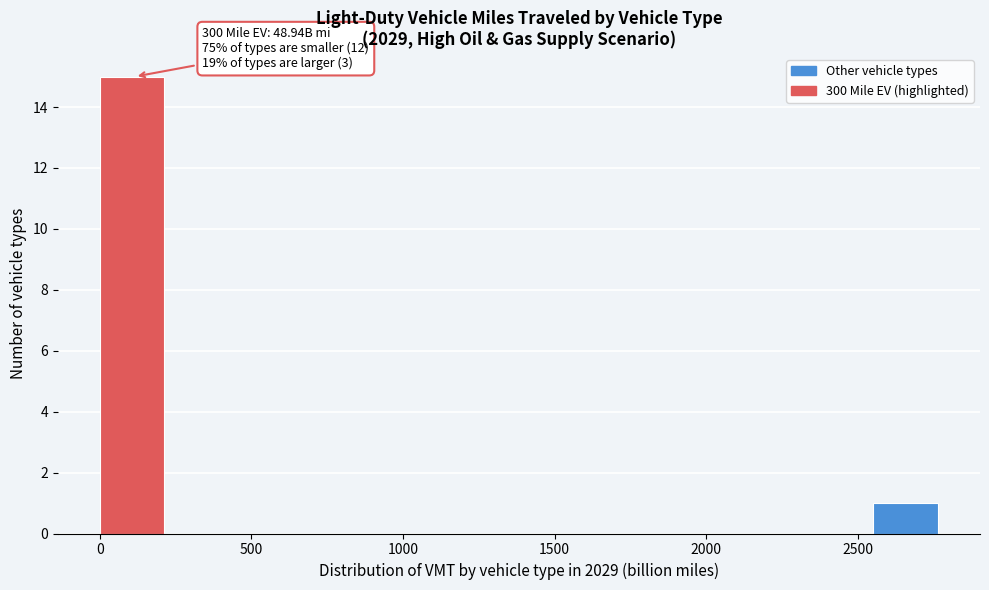

Which range on the x-axis has the tallest bar?

0 to 250